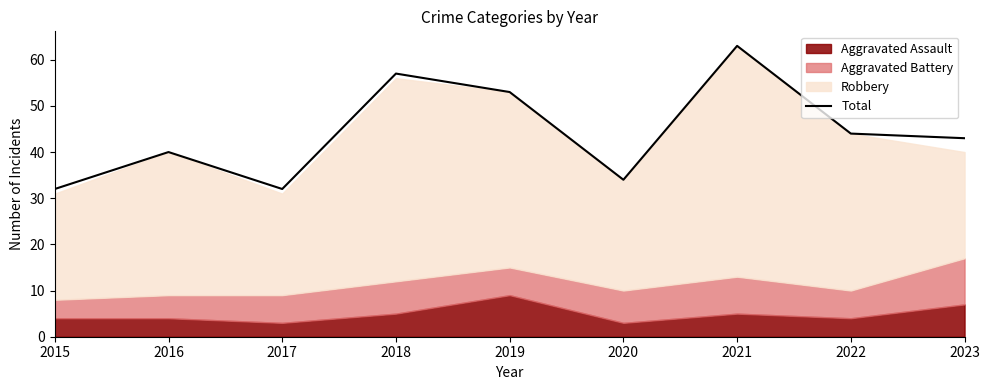

True or false: the data shows 32 at 2015.

True